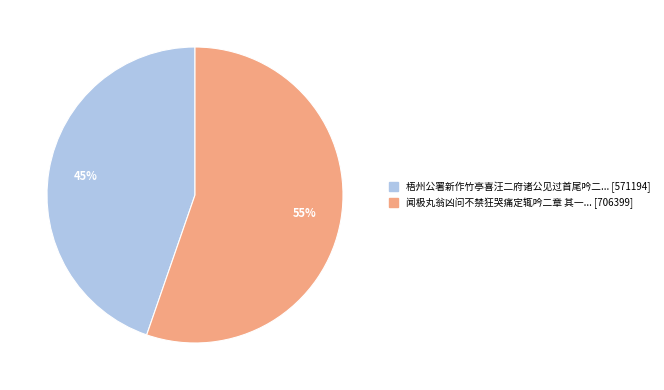

How many slices are in this pie chart?

2